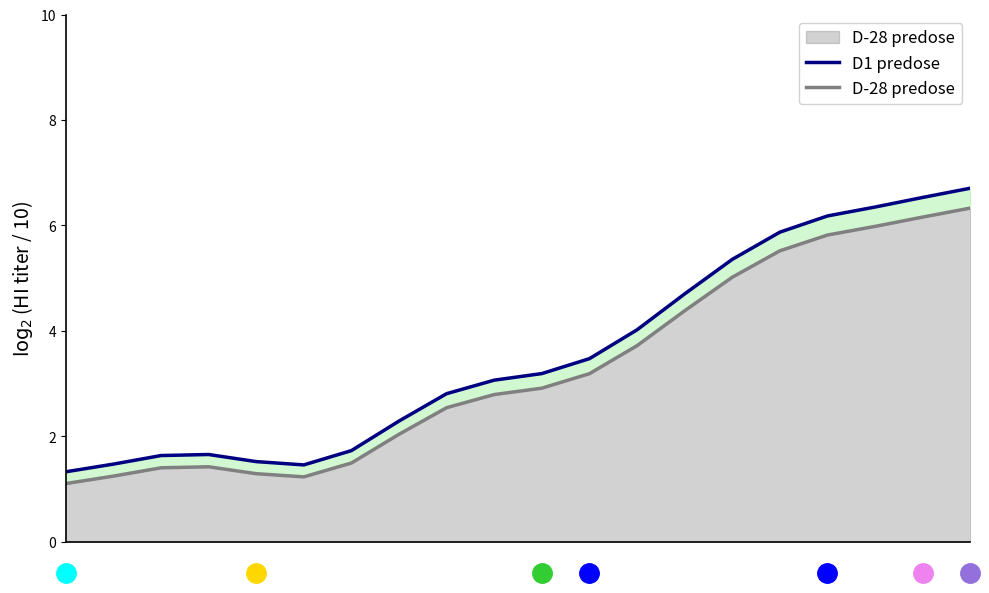

List the series in order of their overall mean, highest first.

D1 predose, D-28 predose